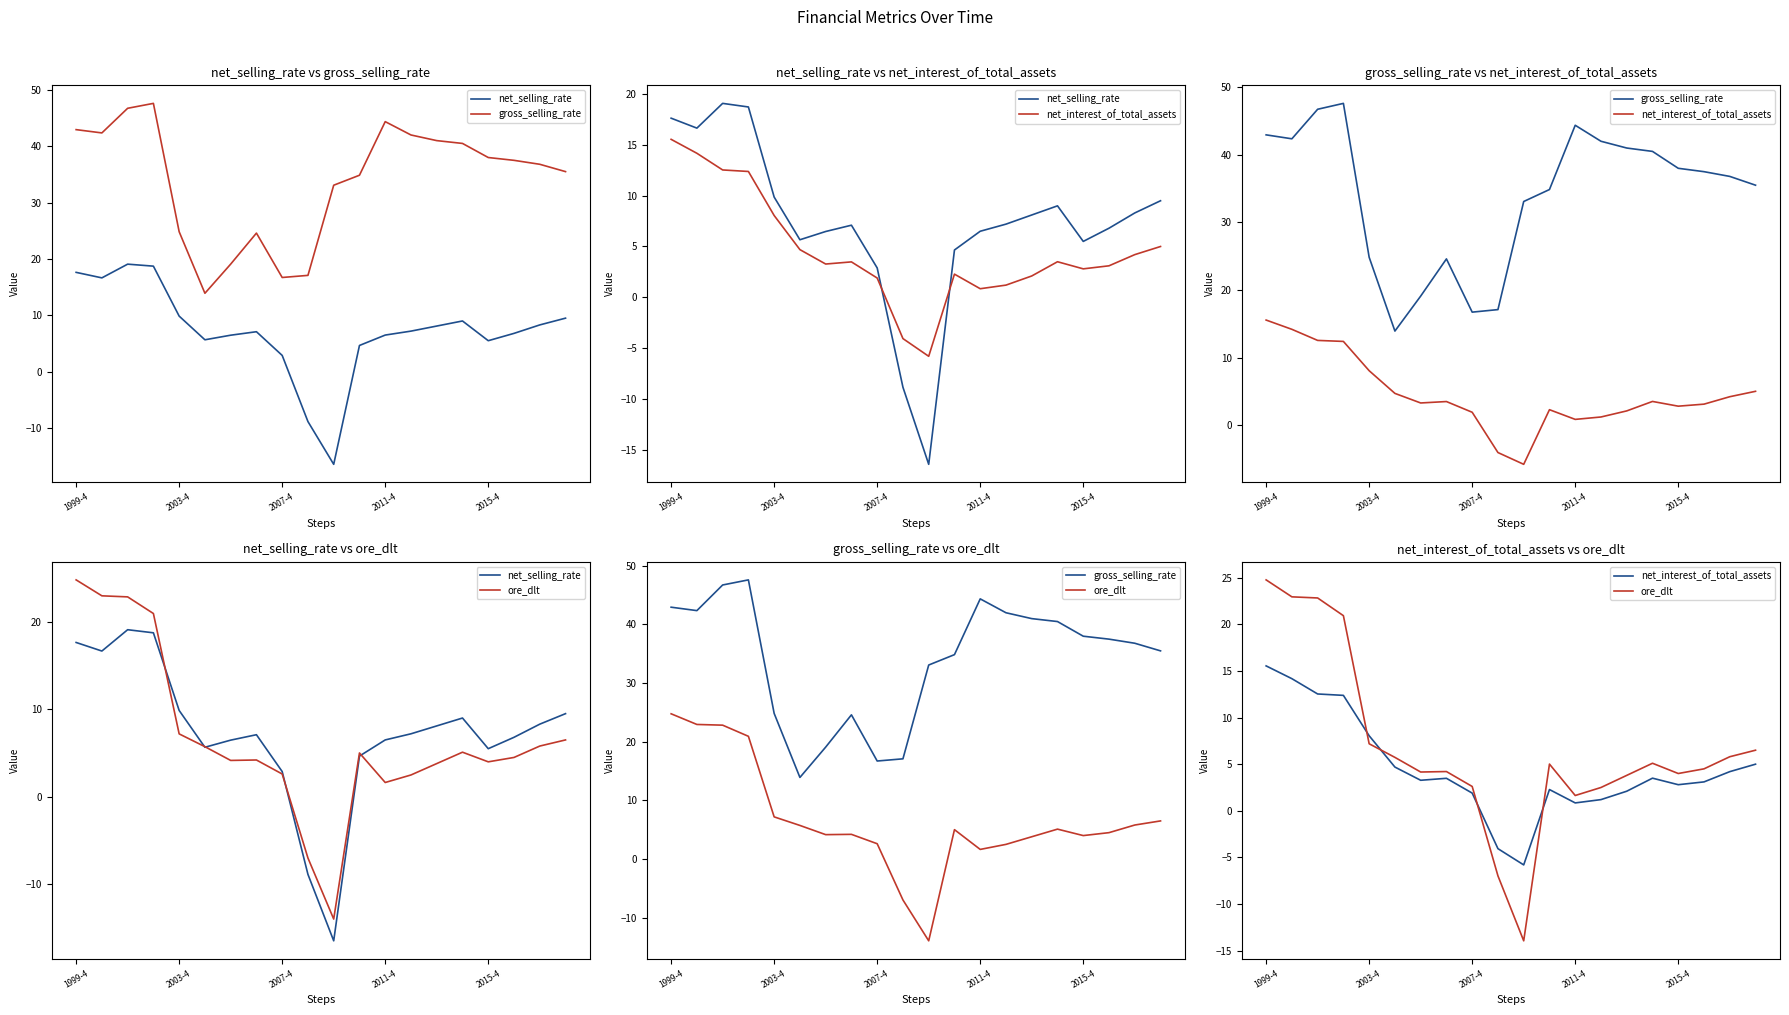

How many intersections are there between net_selling_rate and net_interest_of_total_assets?

2